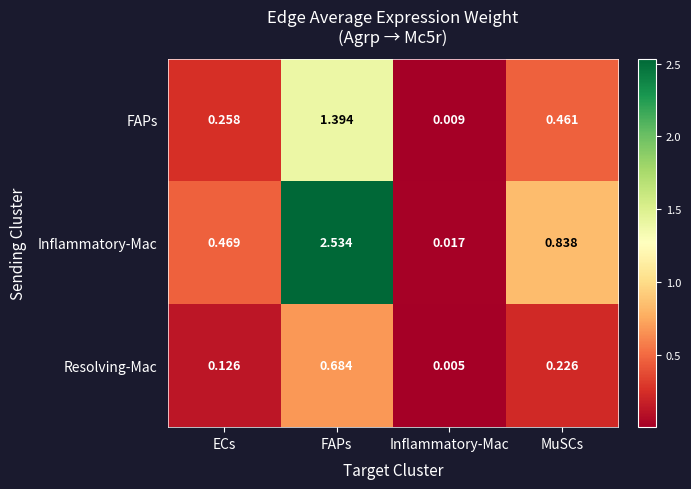

Where is Inflammatory-Mac nearest to the value 1?

MuSCs